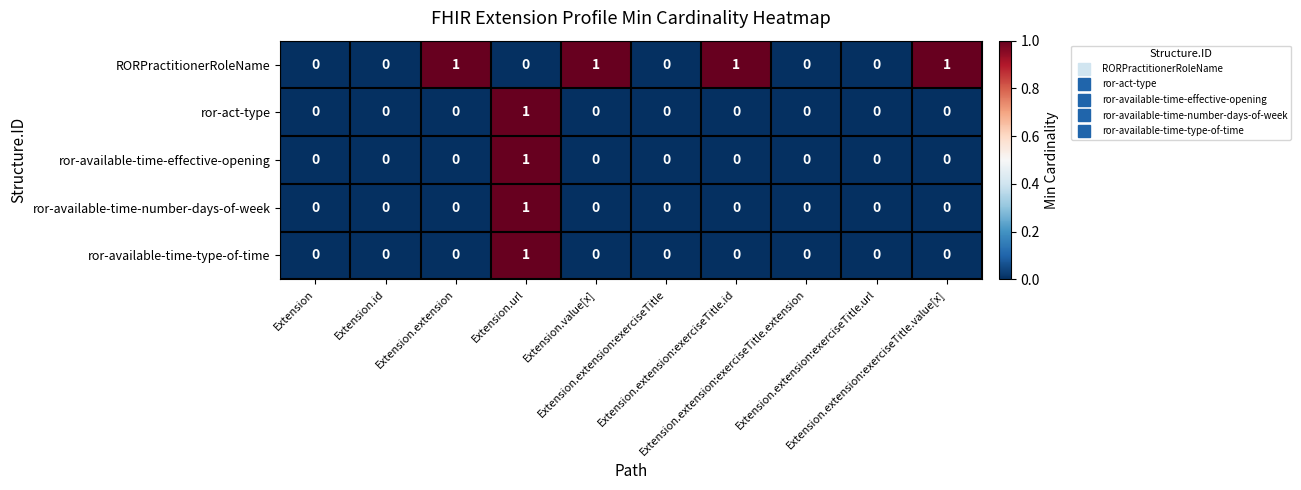

Count the RORPractitionerRoleName values in the range 0 to 1.

10